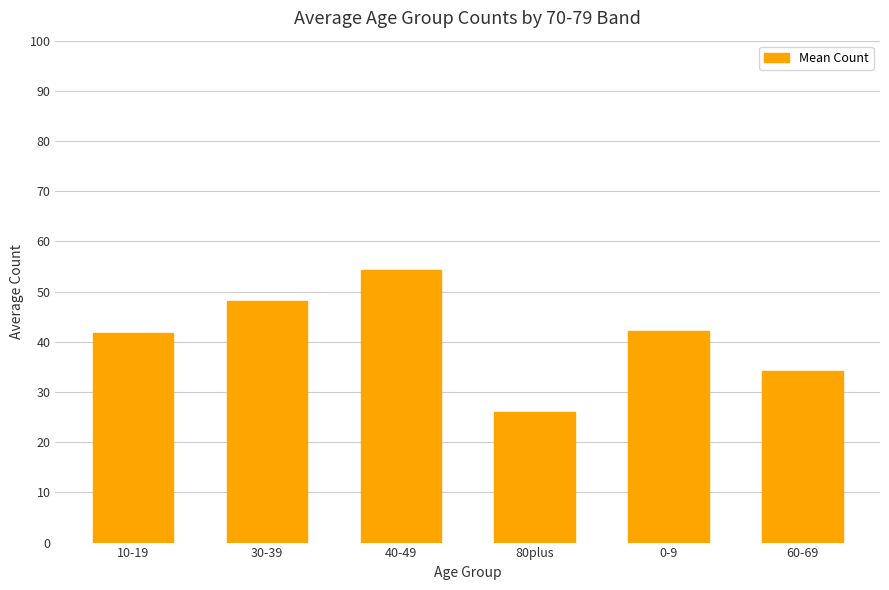

What is the change in value from 10-19 to 60-69?

-7.6